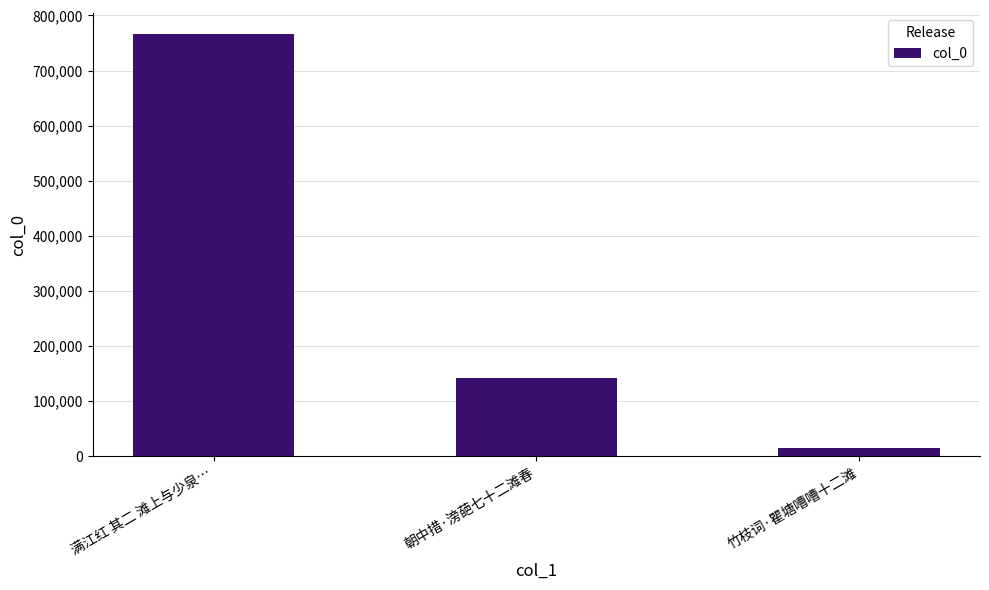

How many values are below 142648?

1